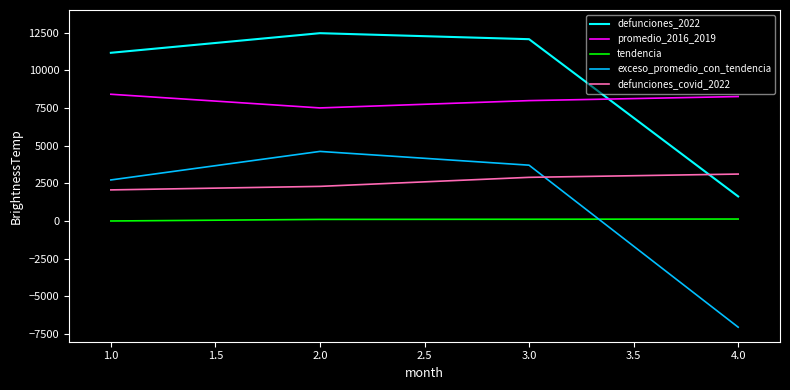

The value of exceso_promedio_con_tendencia at 3.0 is 3708.0. True or false?

True